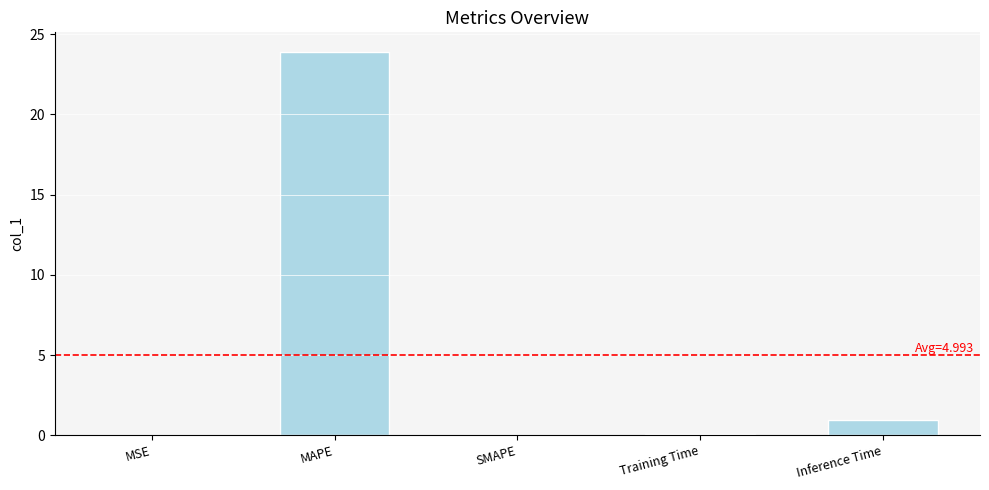

What is the maximum value shown in the chart?

23.9